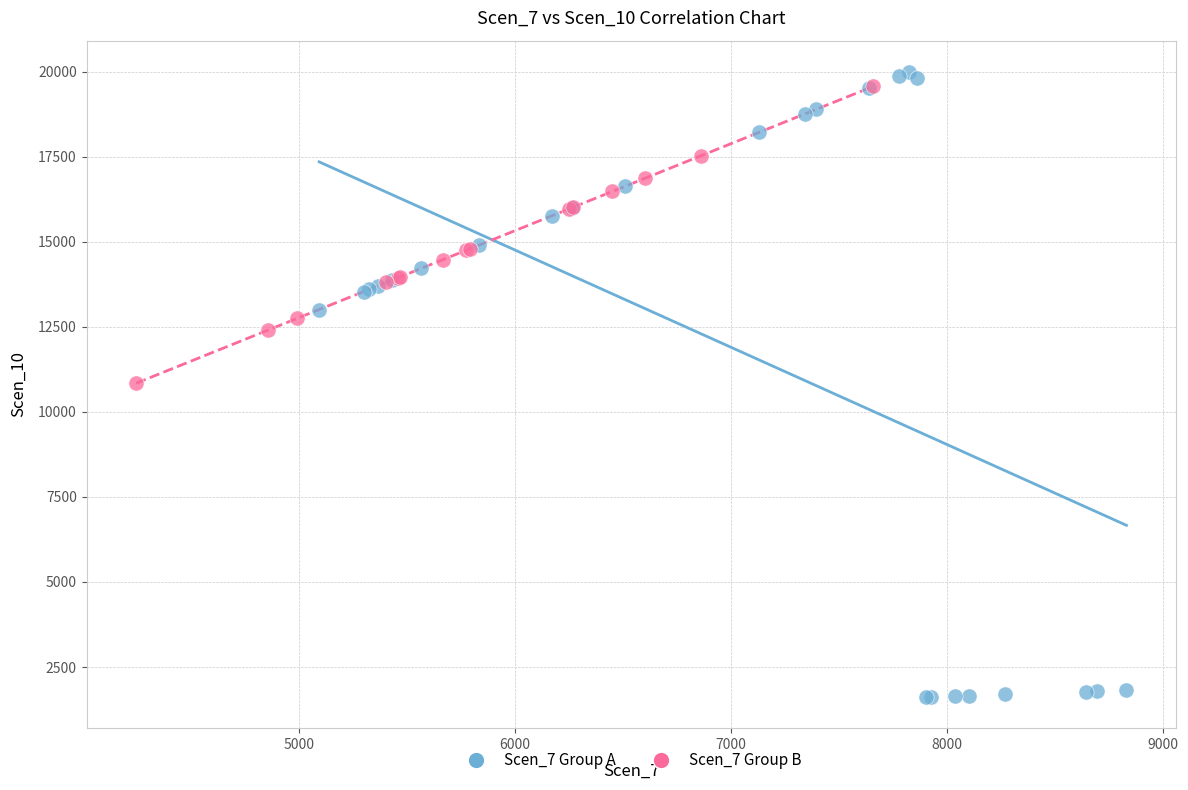

What are all the series names shown in the legend?

Scen_7 Group A, Scen_7 Group B